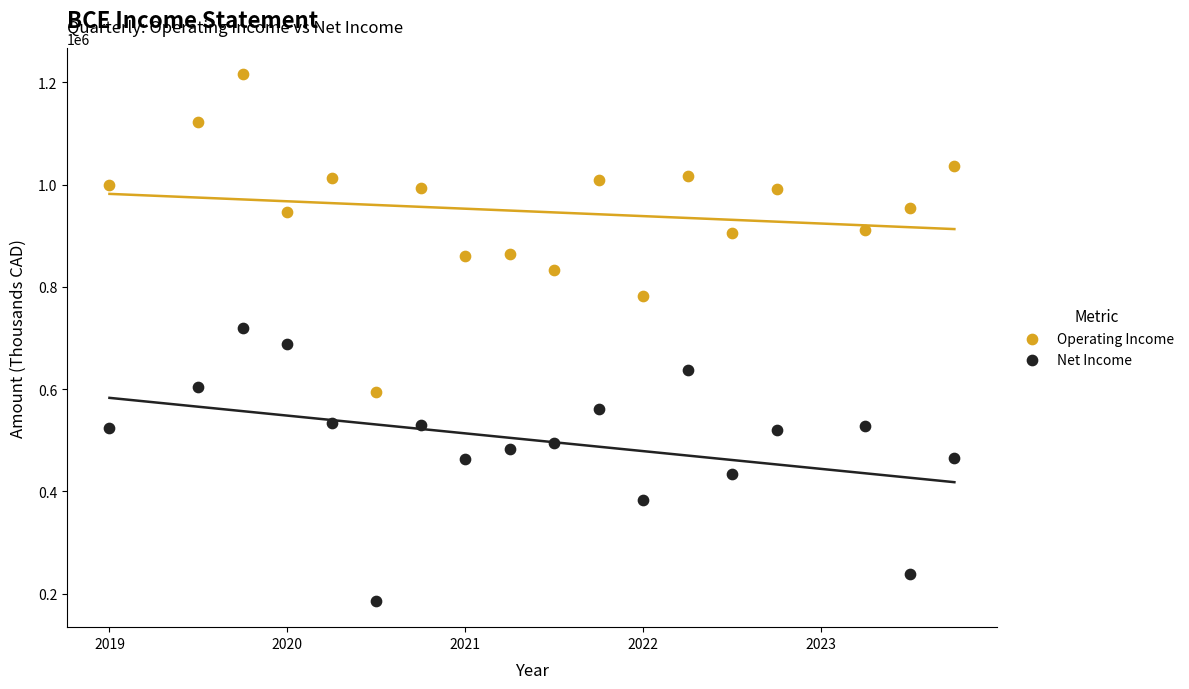

Which series reaches the maximum Y coordinate?

Operating Income